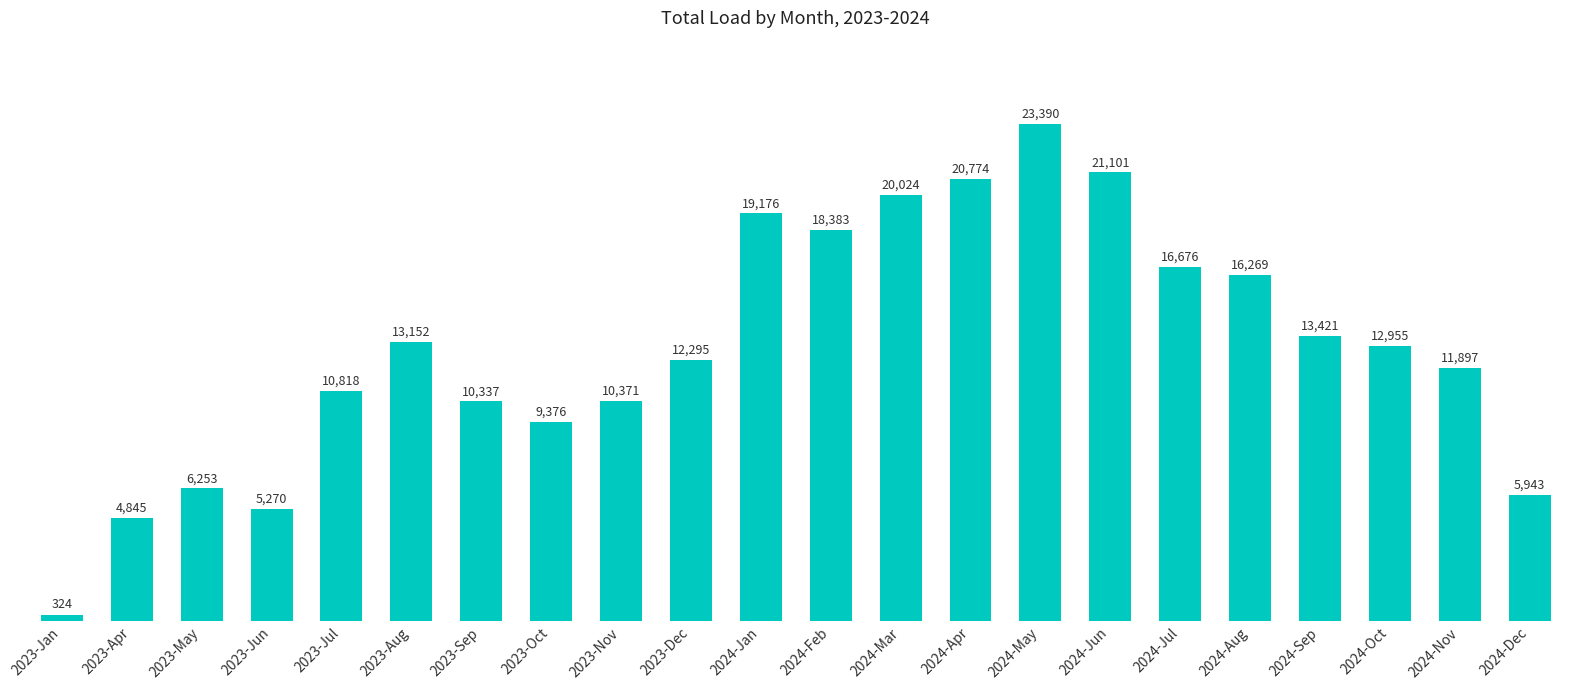

What is the label of the 14th bar from the left?

2024-Apr